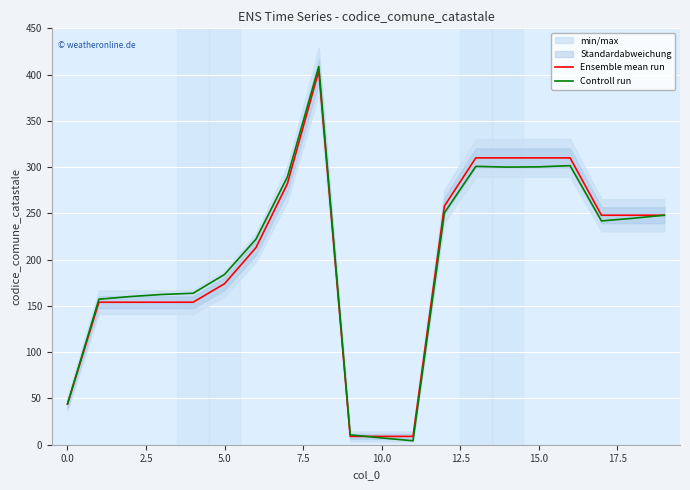

What is the highest value of the Ensemble mean run series?

404.0